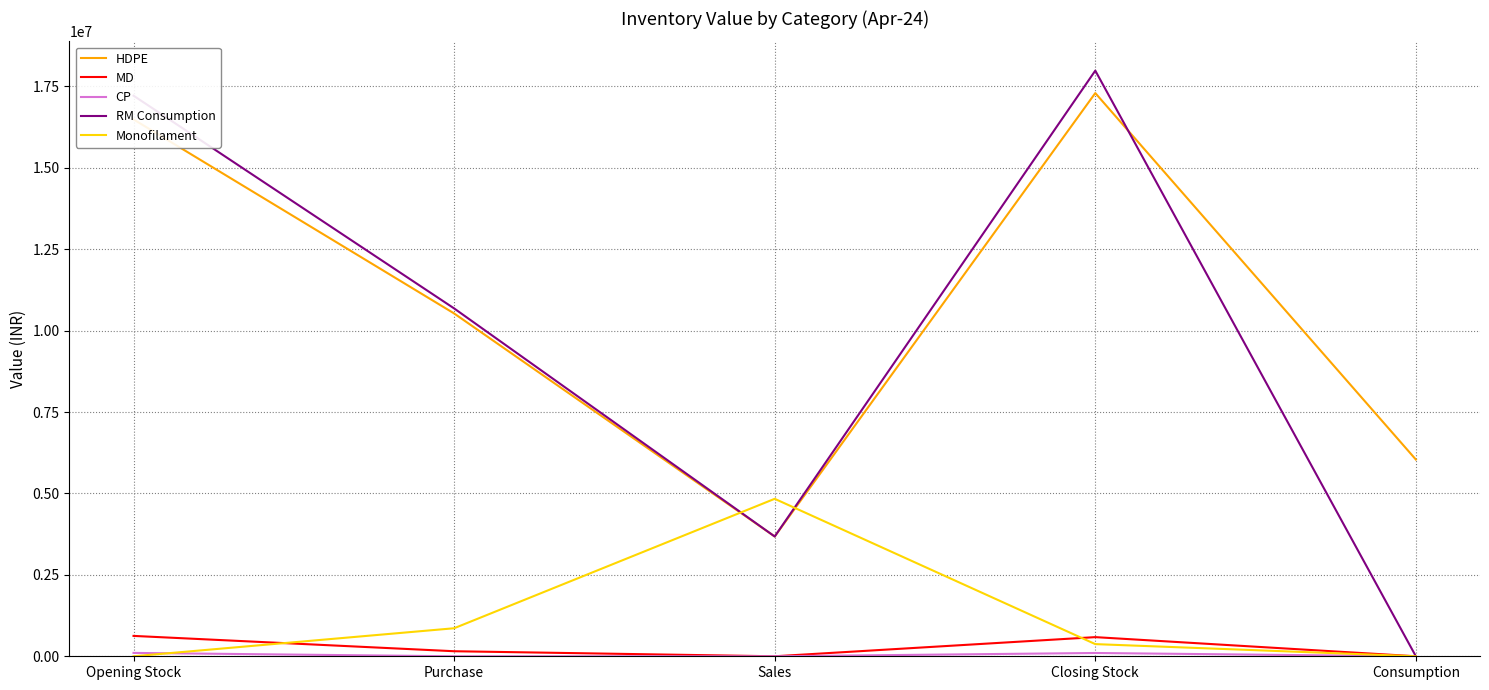

True or false: HDPE and MD cross at least once.

False